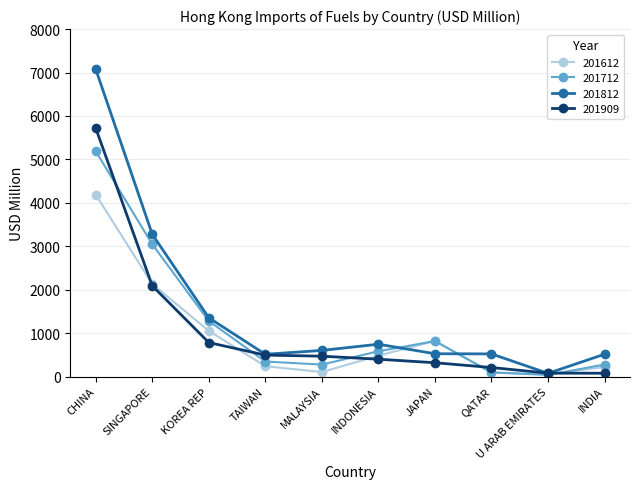

Which series has the widest spread of values?

201812